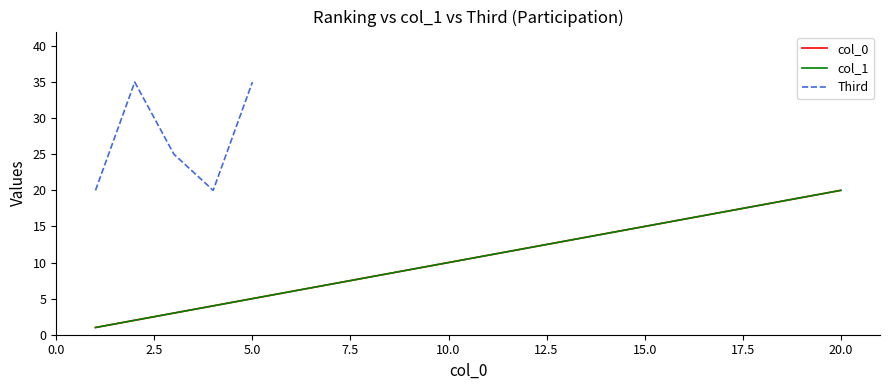

List the labels in order of col_1 value, largest first.

20, 19, 18, 17, 16, 15, 14, 13, 12, 11, 10, 9, 8, 7, 6, 5, 4, 3, 2, 1